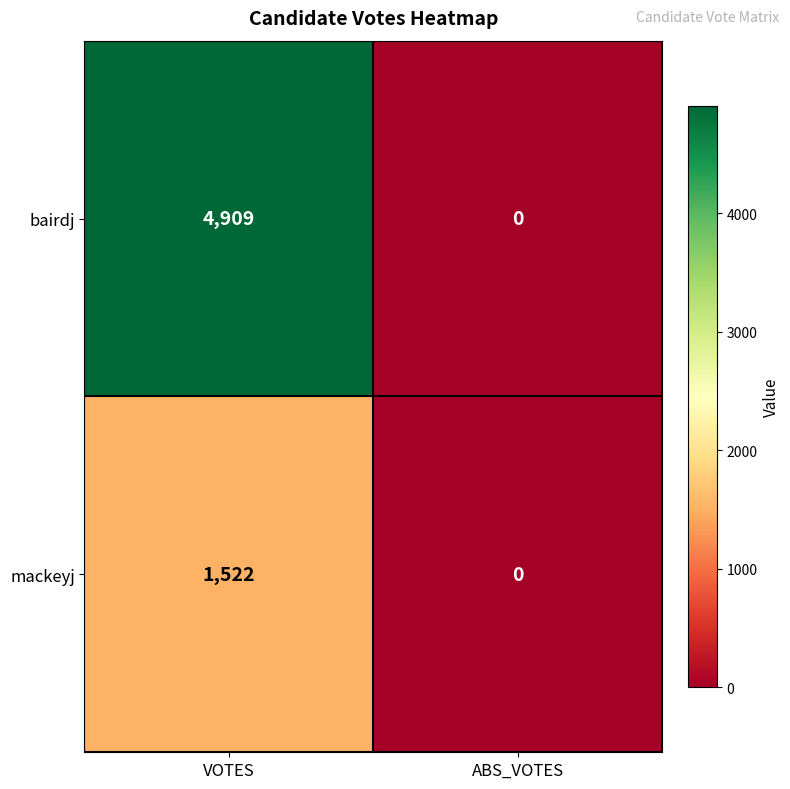

Which series changed the most between VOTES and ABS_VOTES?

bairdj